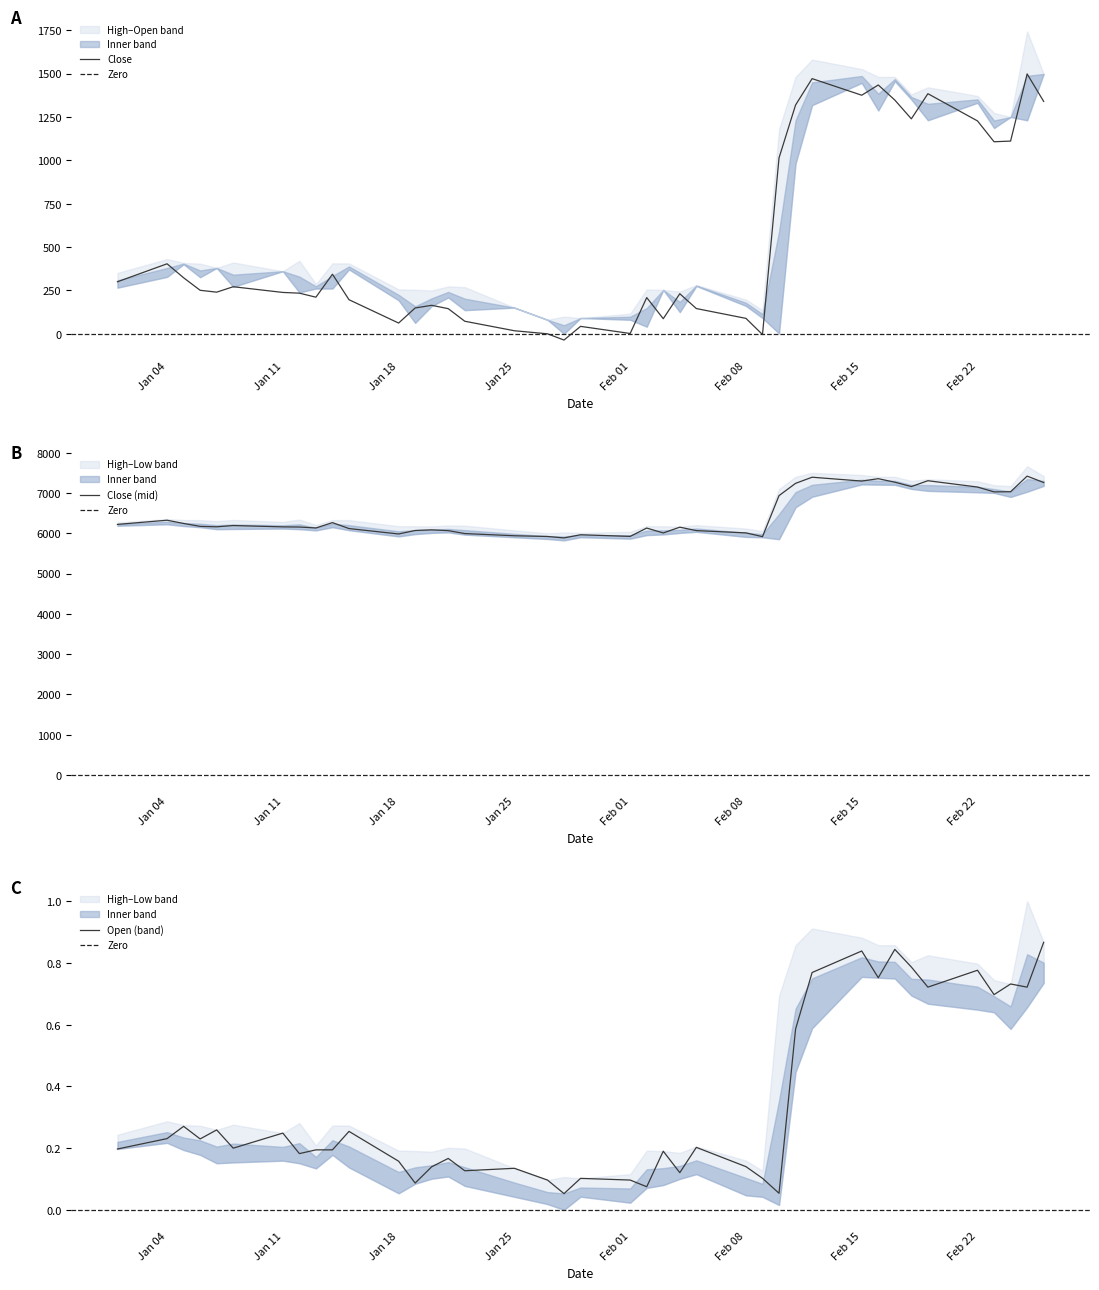

True or false: Open (band) has a value of 0.5 at Feb 22.

False